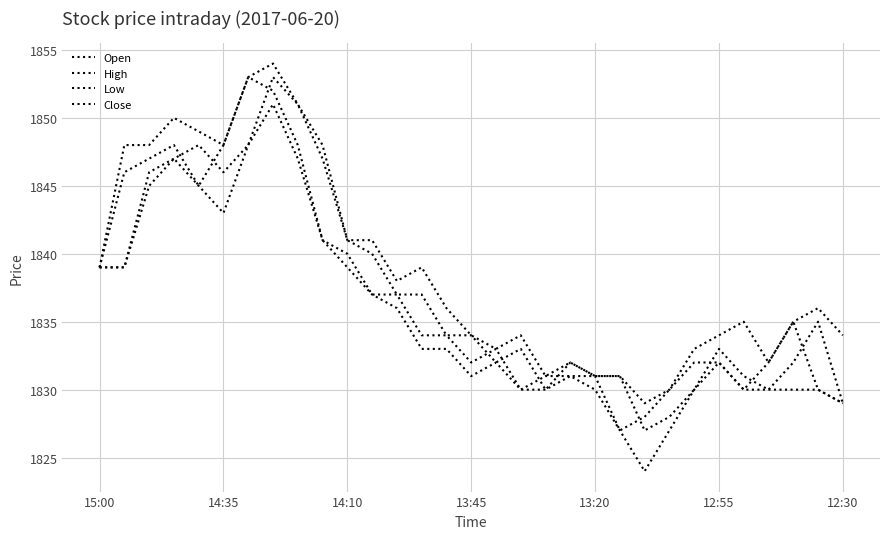

In Close, how many points are higher than both neighbors (excluding endpoints)?

6